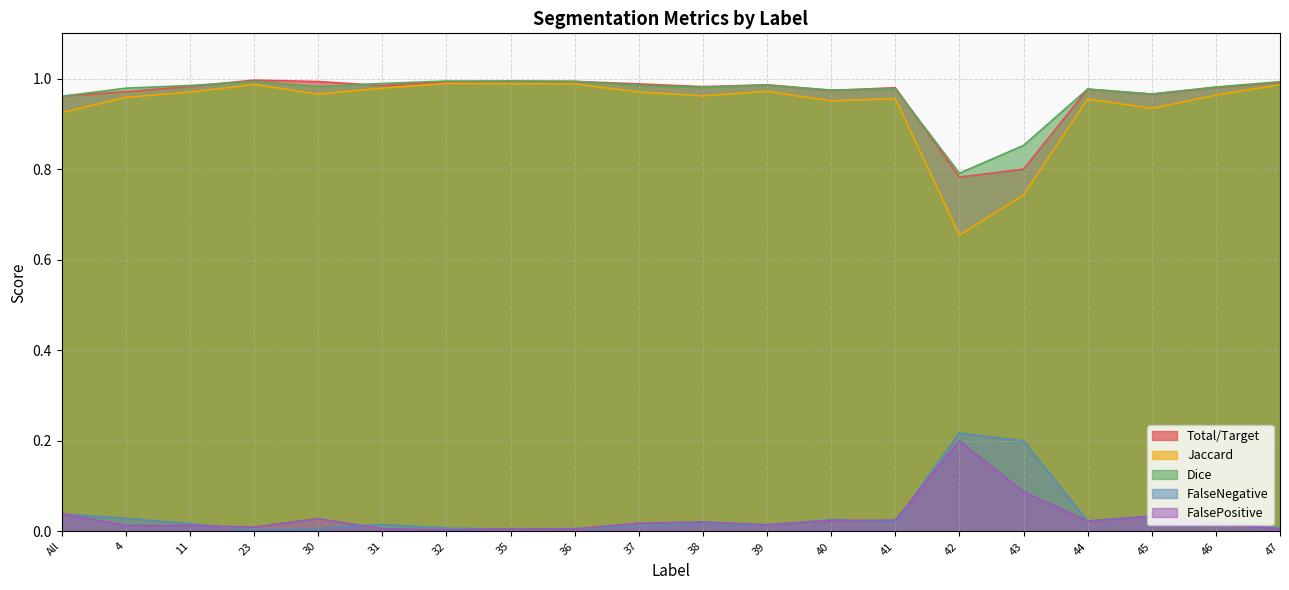

In FalseNegative, how many points are higher than both neighbors (excluding endpoints)?

5